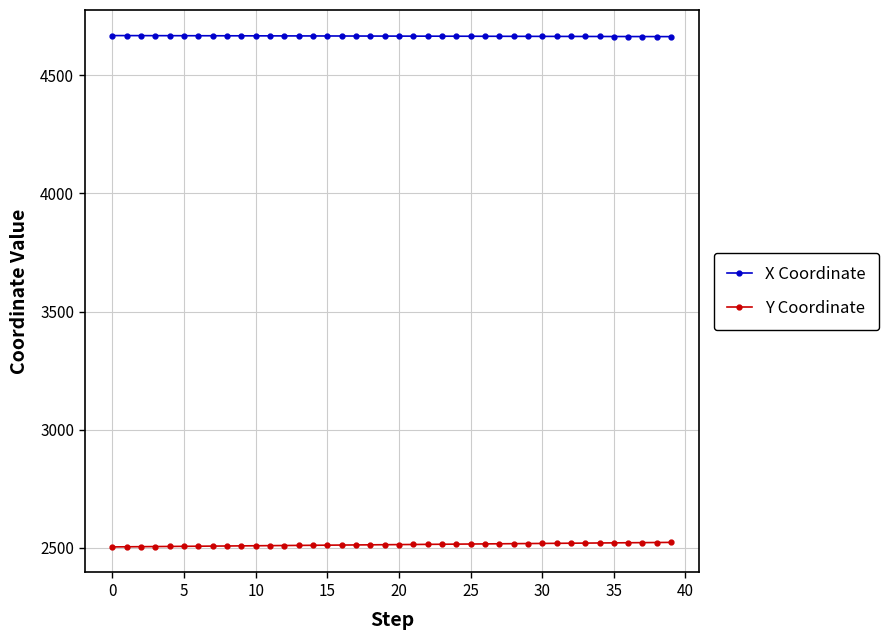

What is the sum of all Y Coordinate values?

100551.5